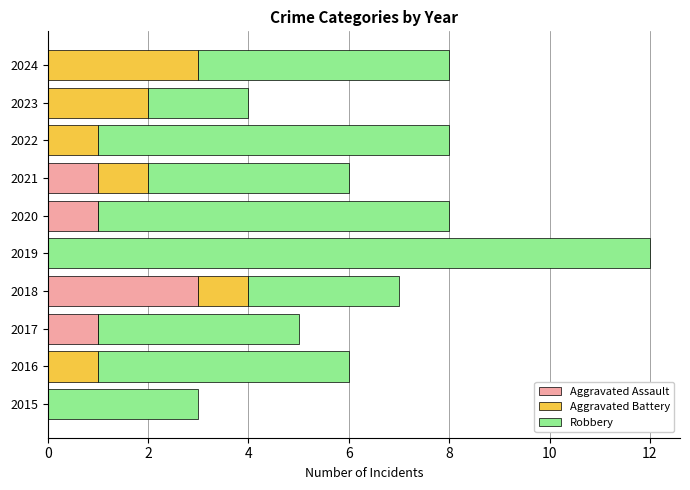

The value of Aggravated Assault at 2018 is 3. True or false?

True